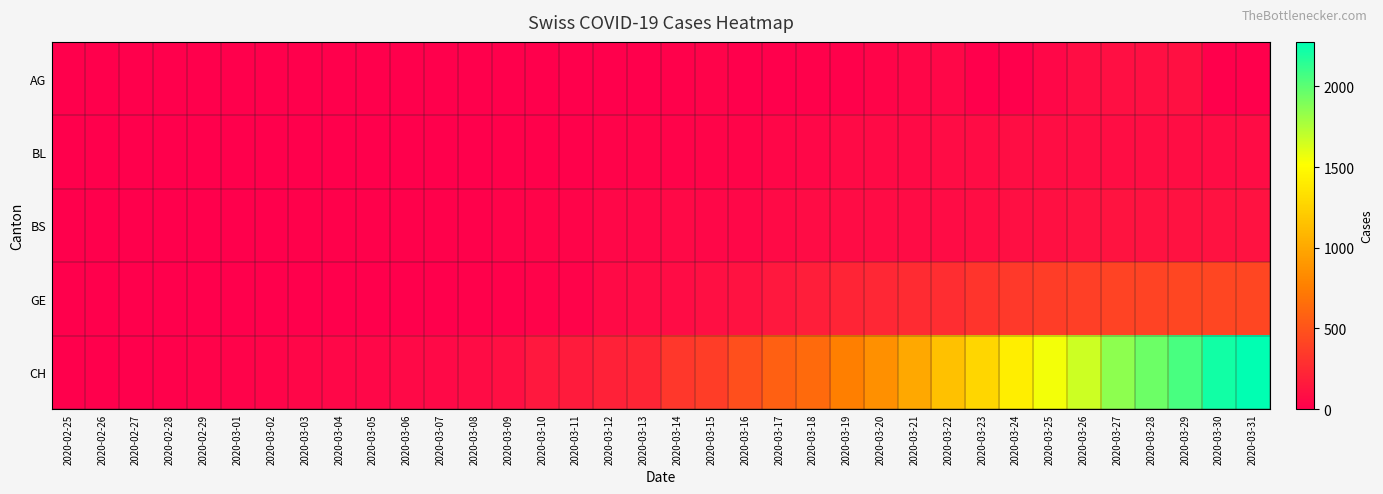

List the series in order of their peak value, highest first.

CH, GE, BS, AG, BL